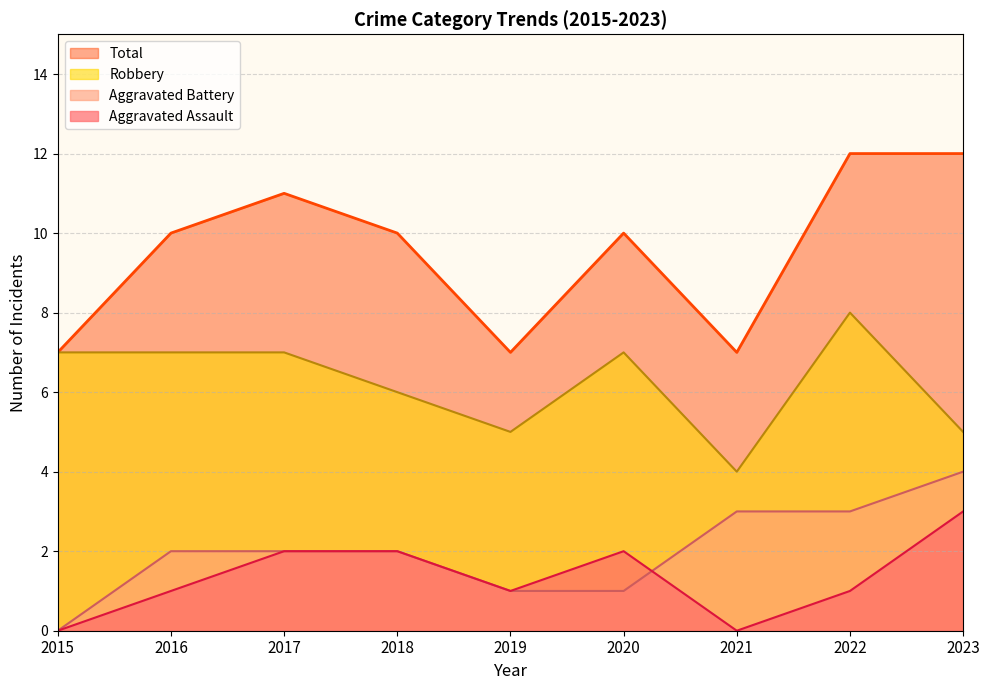

Reading left to right, extract all data points from this chart.

Aggravated Assault: 2015=0	2016=1	2017=2	2018=2	2019=1	2020=2	2021=0	2022=1	2023=3
Aggravated Battery: 2015=0	2016=2	2017=2	2018=2	2019=1	2020=1	2021=3	2022=3	2023=4
Robbery: 2015=7	2016=7	2017=7	2018=6	2019=5	2020=7	2021=4	2022=8	2023=5
Total: 2015=7	2016=10	2017=11	2018=10	2019=7	2020=10	2021=7	2022=12	2023=12